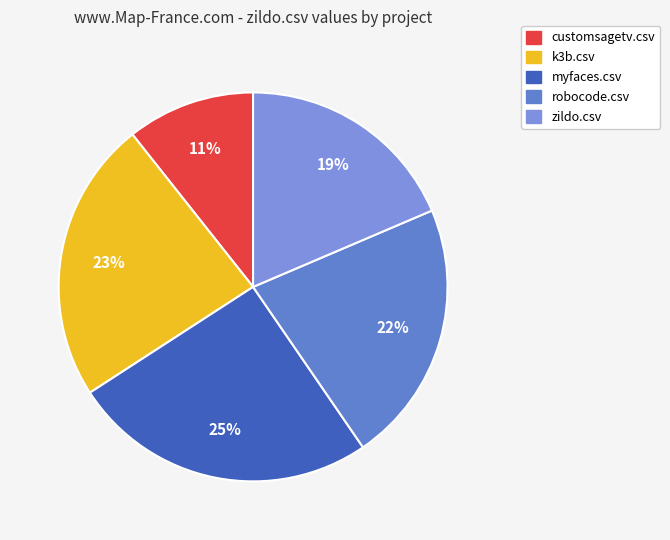

Does myfaces.csv account for over 50% of the chart?

No